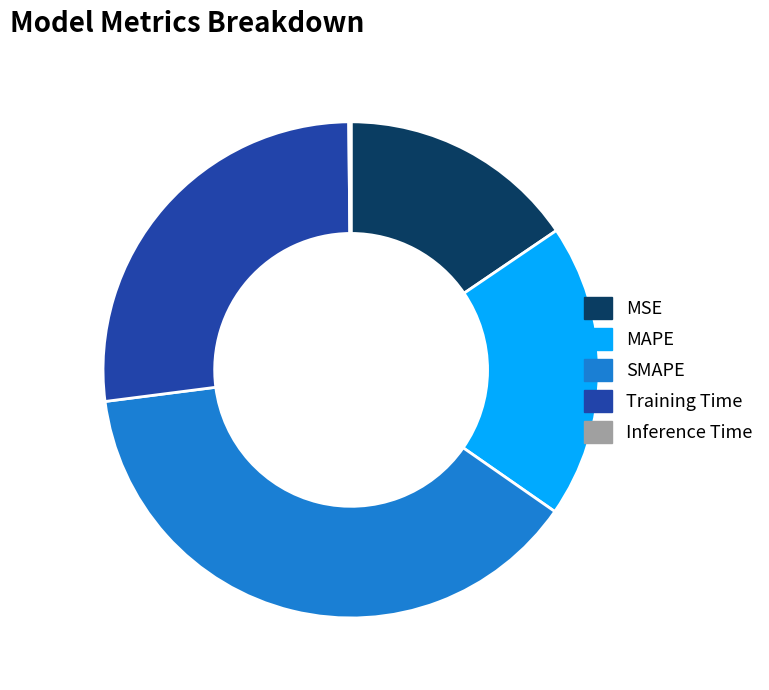

Is MAPE the majority of the pie?

No